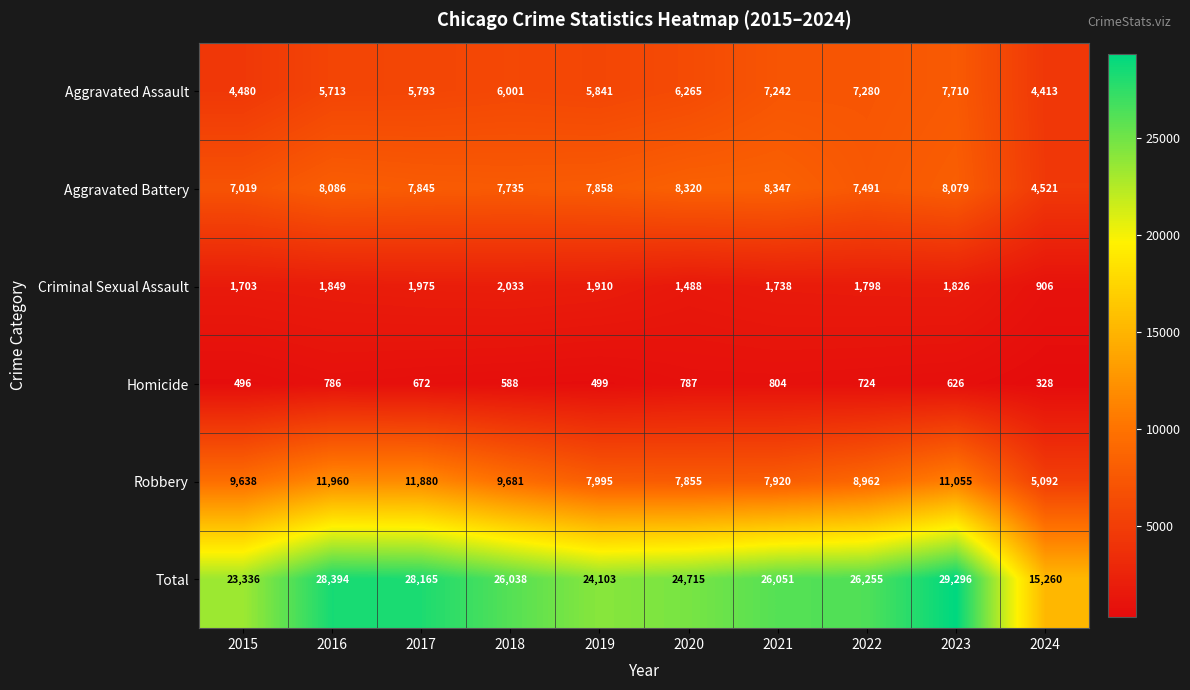

At how many categories does at least one series exceed 11133?

10